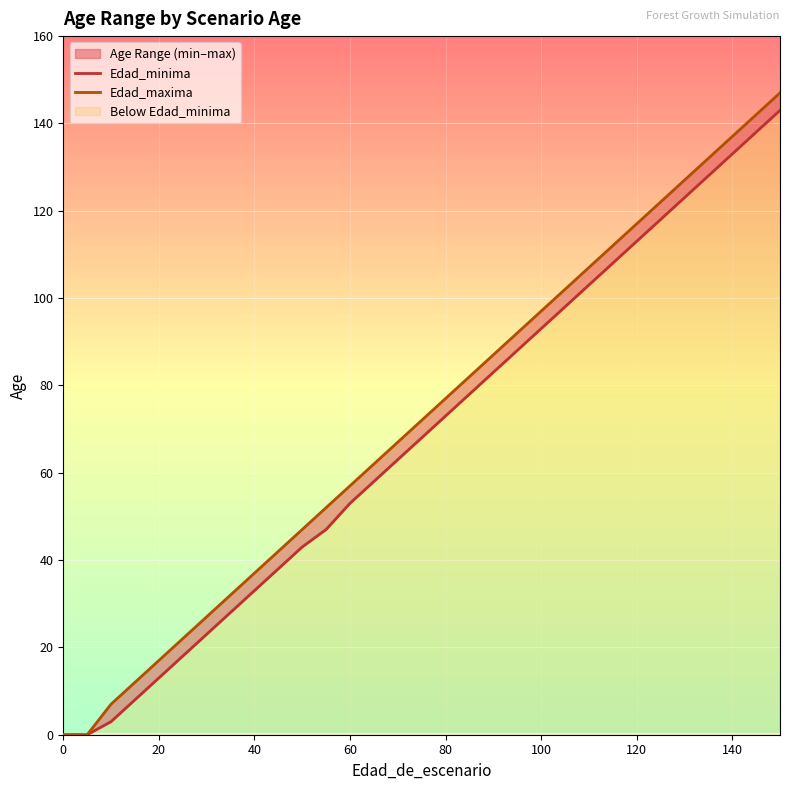

Which series has the largest total across all categories?

Edad_maxima